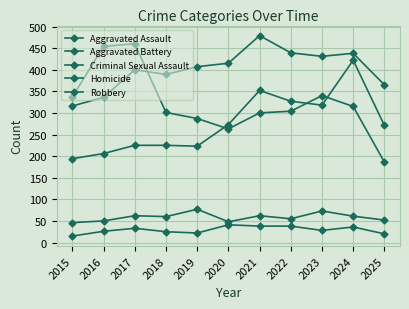

In Aggravated Assault, how many points are lower than both neighbors (excluding endpoints)?

2